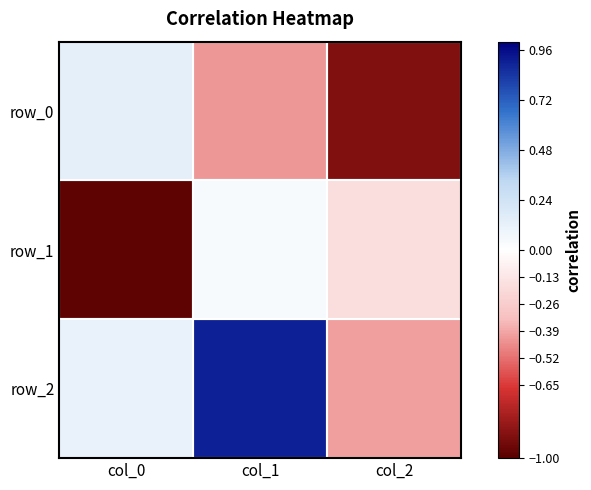

What value does the row_0 series have at col_2?

-0.9